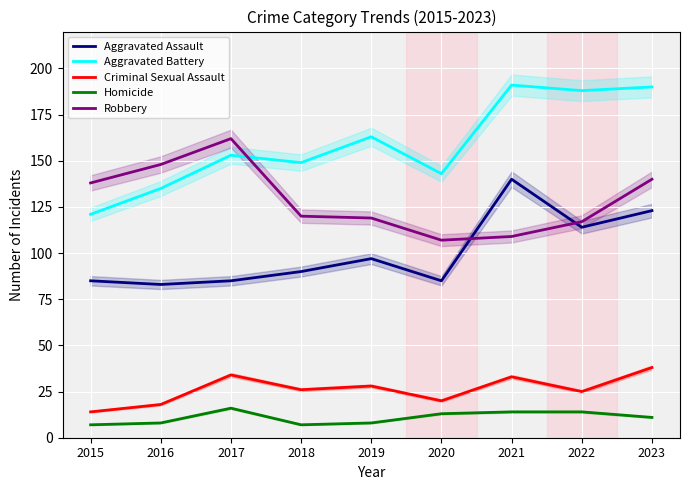

What is the value of the Homicide point at the 2nd from the left?

8